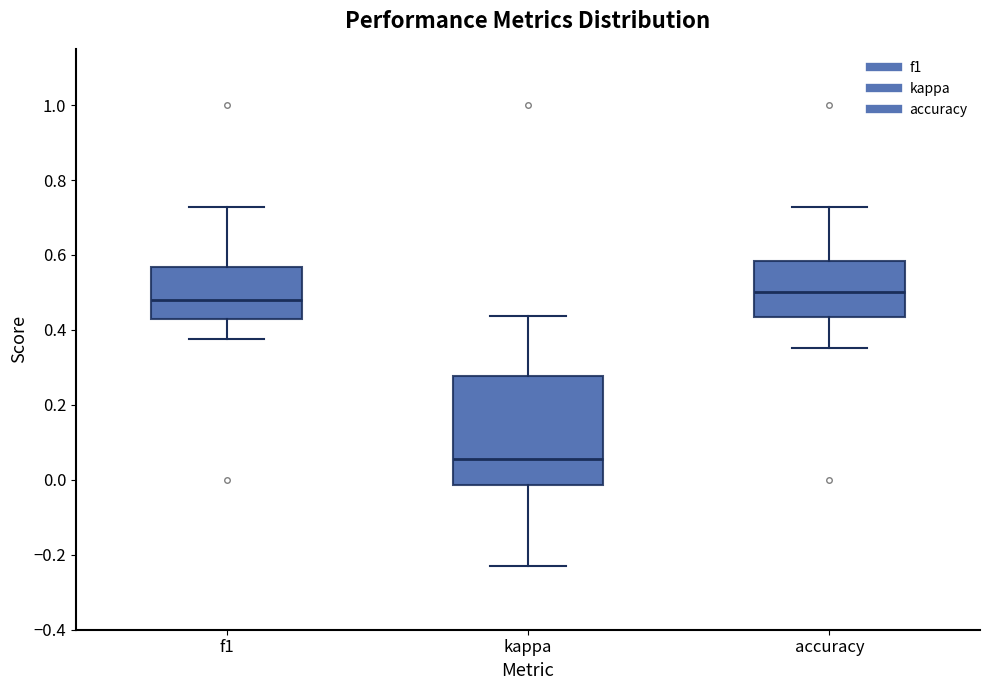

Comparing the boxes themselves (not the whiskers), which one is the tallest?

kappa